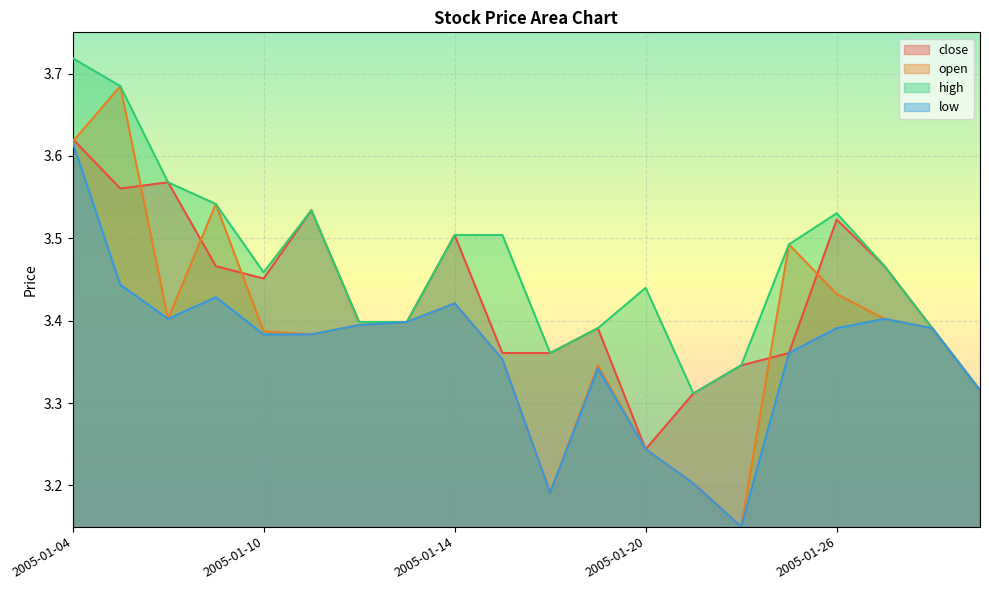

True or false: close and high cross at least once.

False